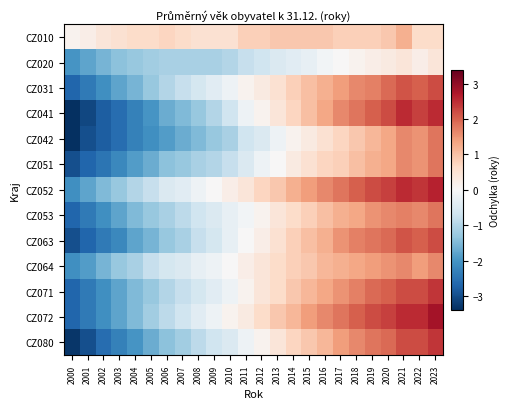

At which category does the chart reach its peak across all series?

2023